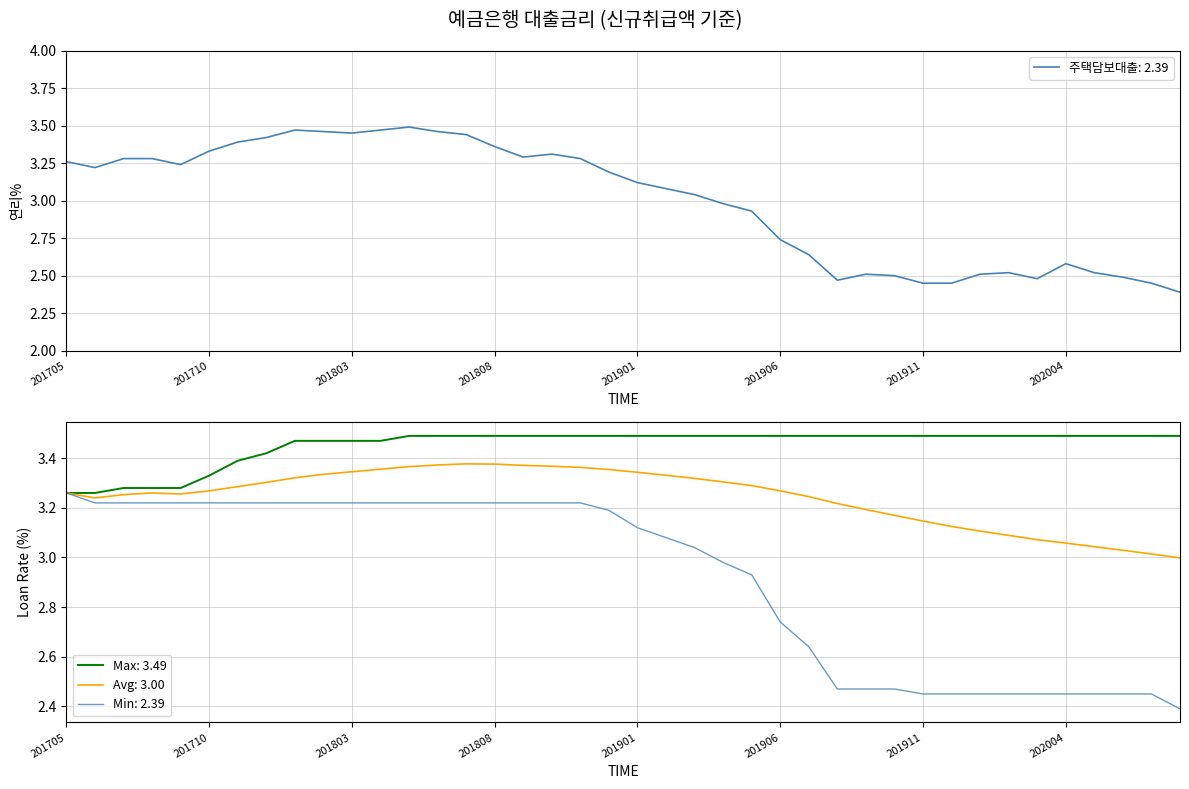

Which has a higher value, 201910 or 201907?

201907